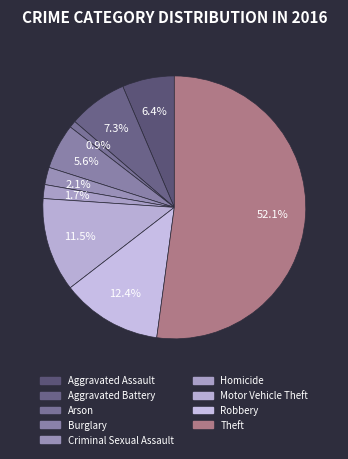

Approximately how many times larger is the value at Robbery compared to Homicide?

7.2